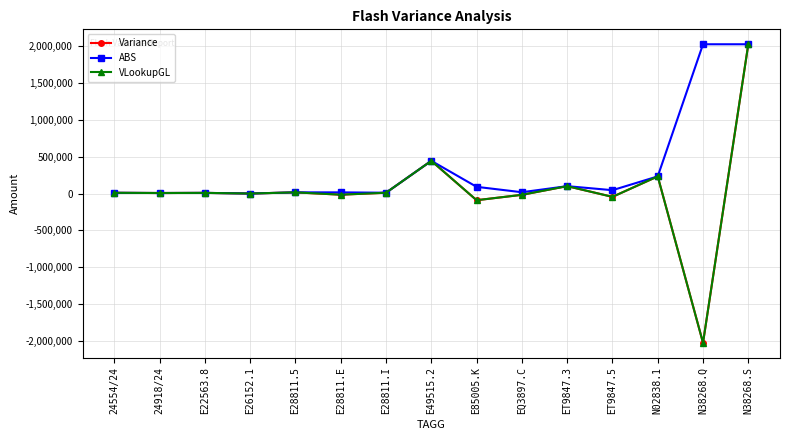

Where does the ABS series first go above 17500?

E49515.2